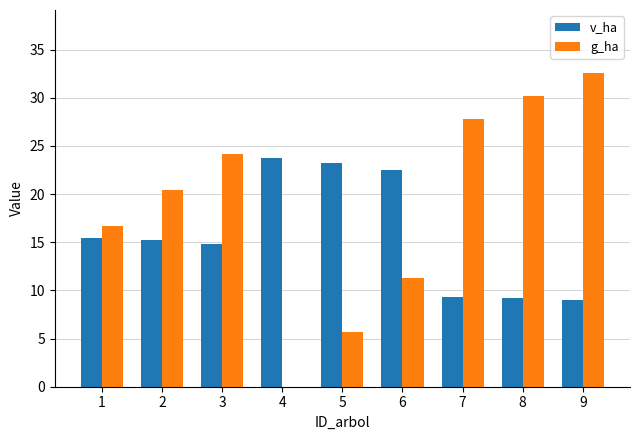

What is the greatest value displayed?

32.6